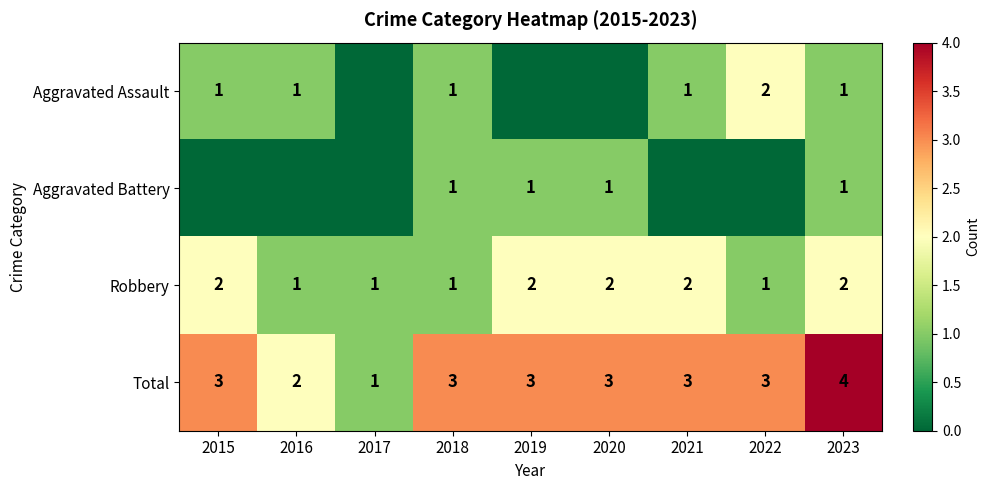

Is it true that Aggravated Assault equals 1 at 2018?

True